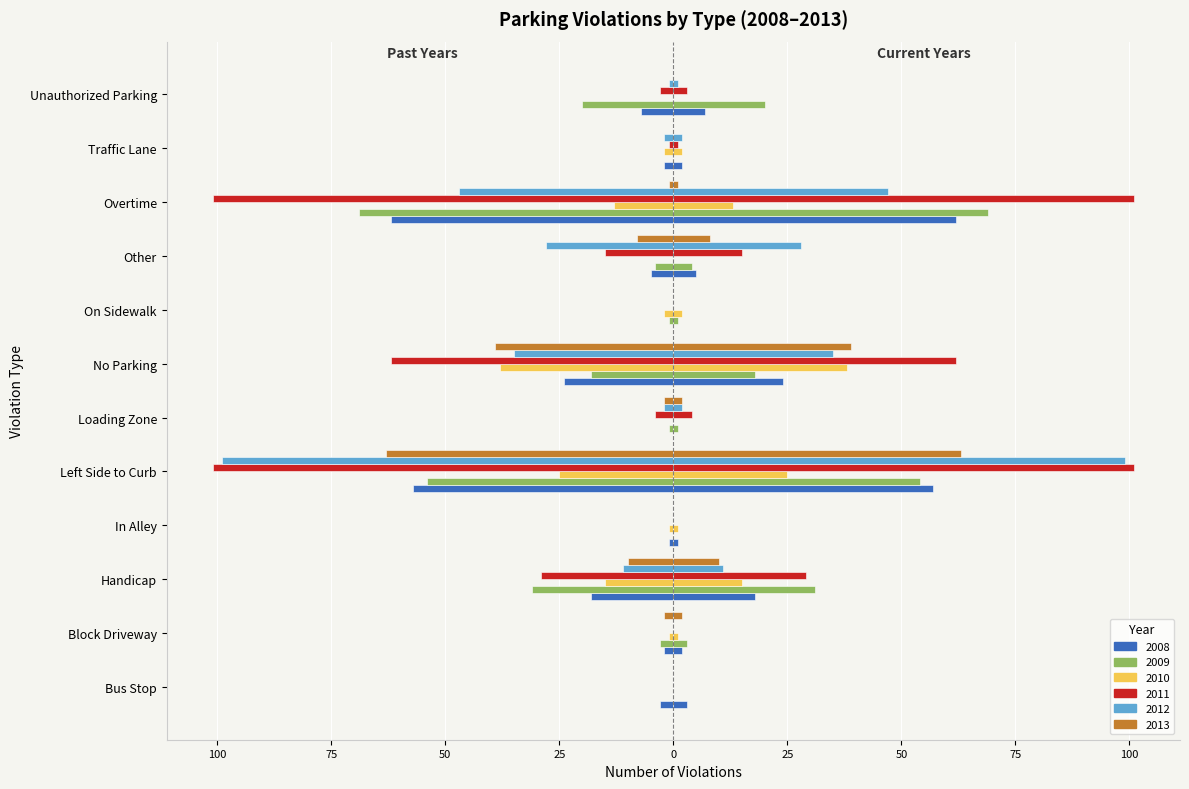

What is the label of the 9th bar from the left?

Other